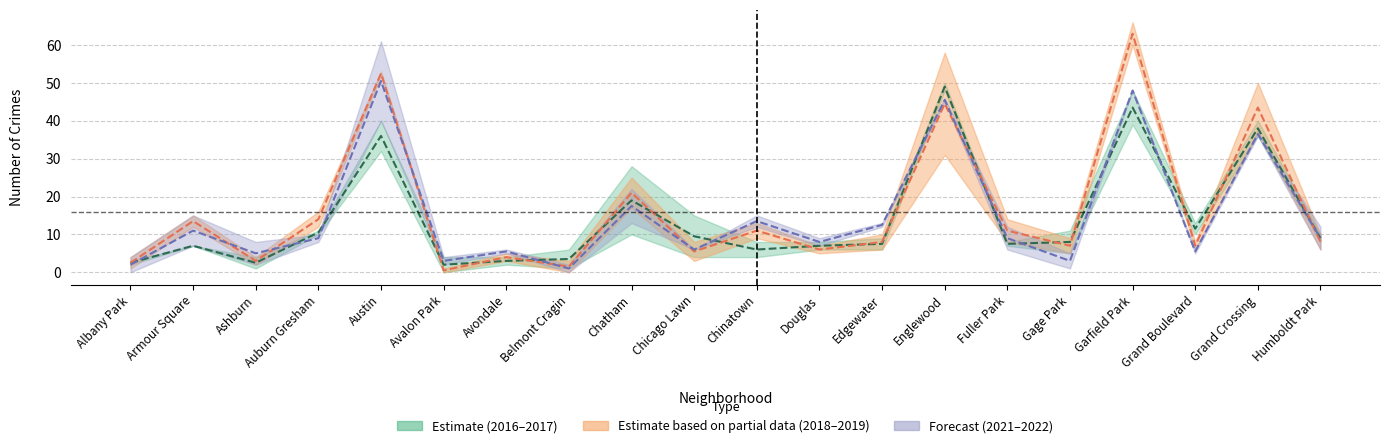

At which category is the sum across all series the highest?

Garfield Park